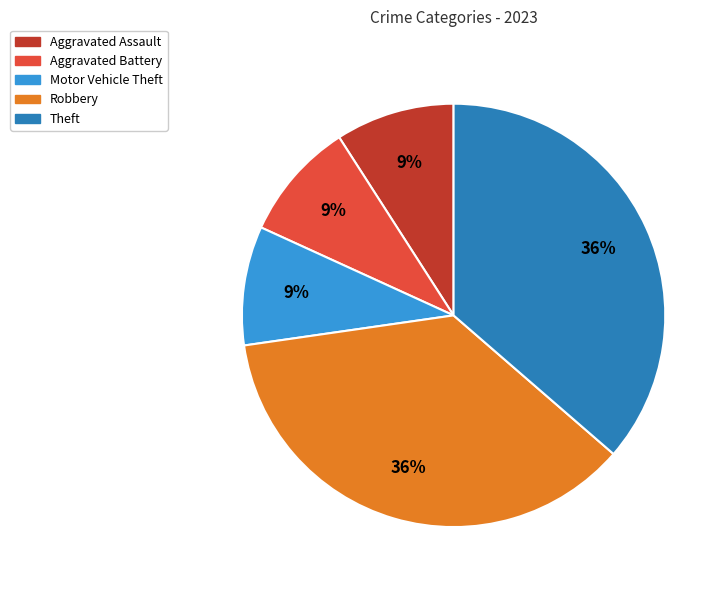

Combined, do Robbery and Theft account for over 50%?

Yes